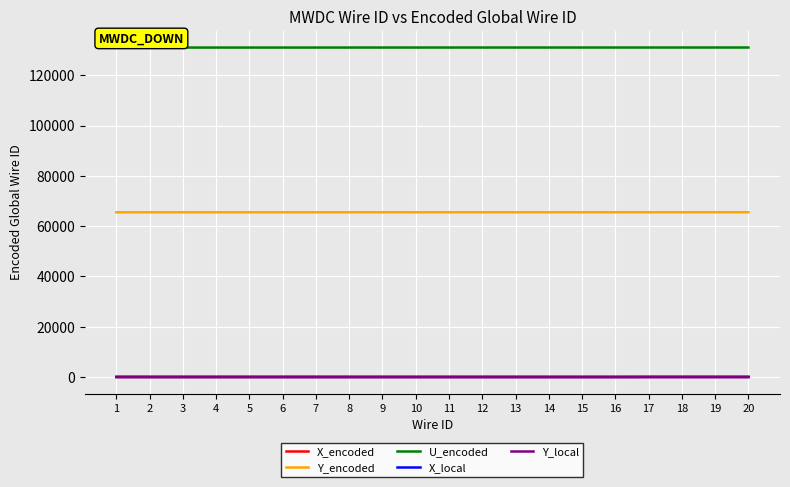

Is this an area chart (filled region under the line)?

No